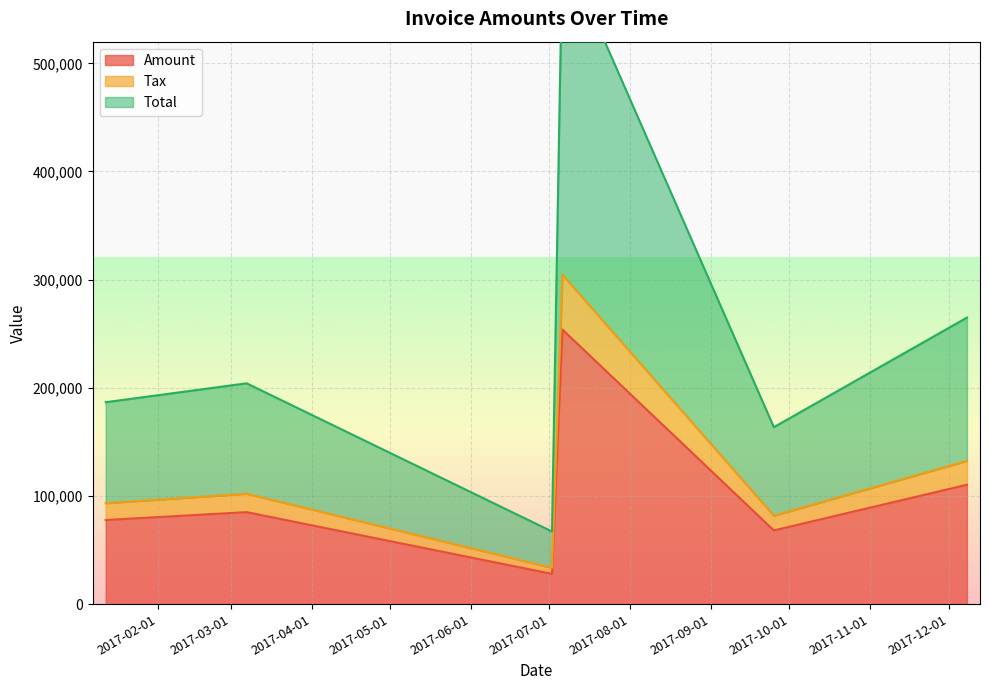

Where is the first local minimum for Tax?

2017-07-02